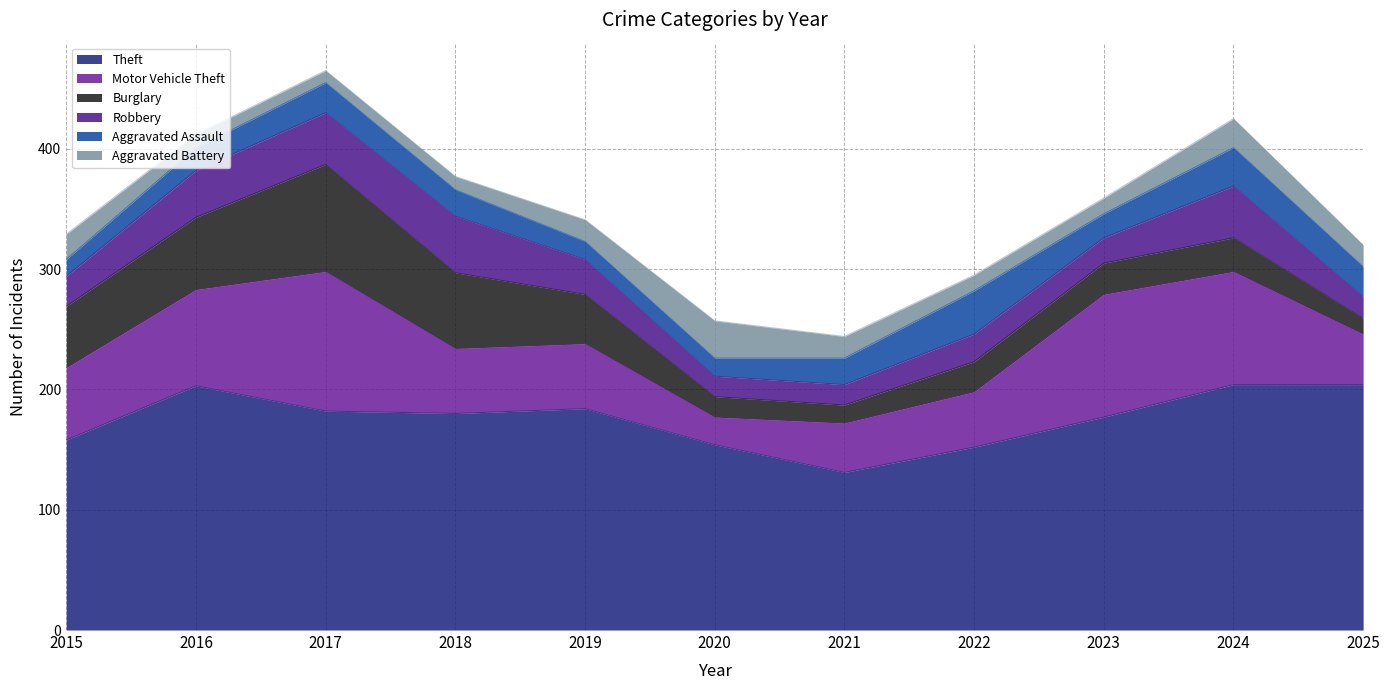

What is the sum of the Aggravated Assault values at 2021 and 2018?

44